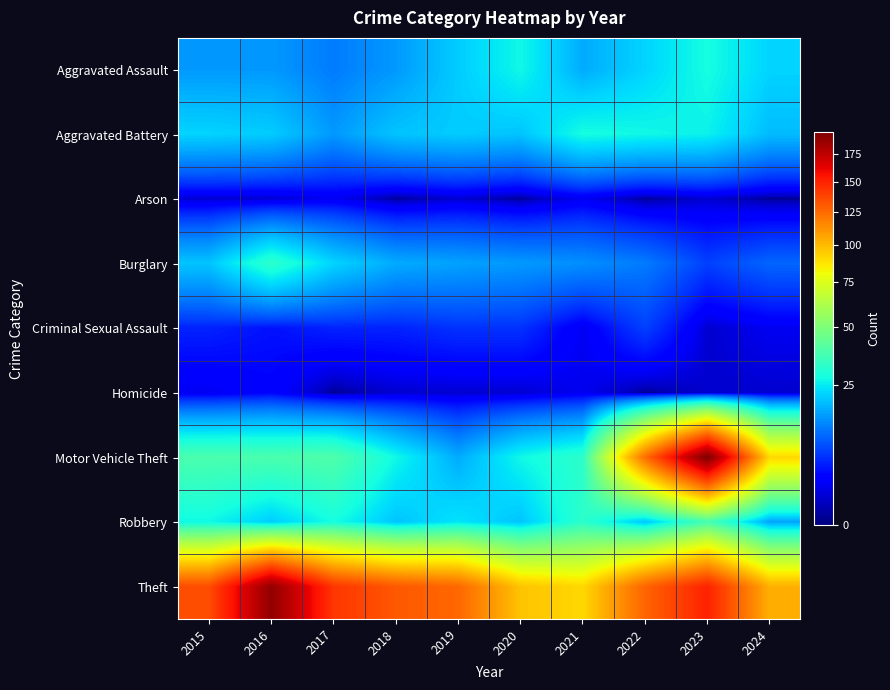

What is the total value across all series at 2017?

266